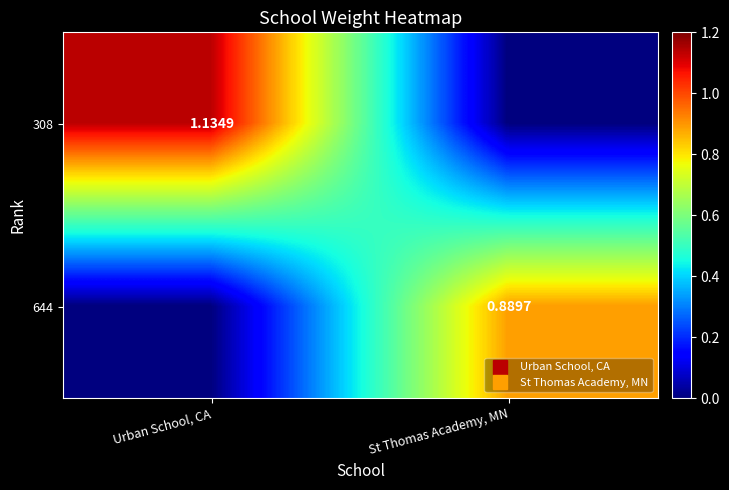

Where does the 308 series first go above 1?

Urban School, CA